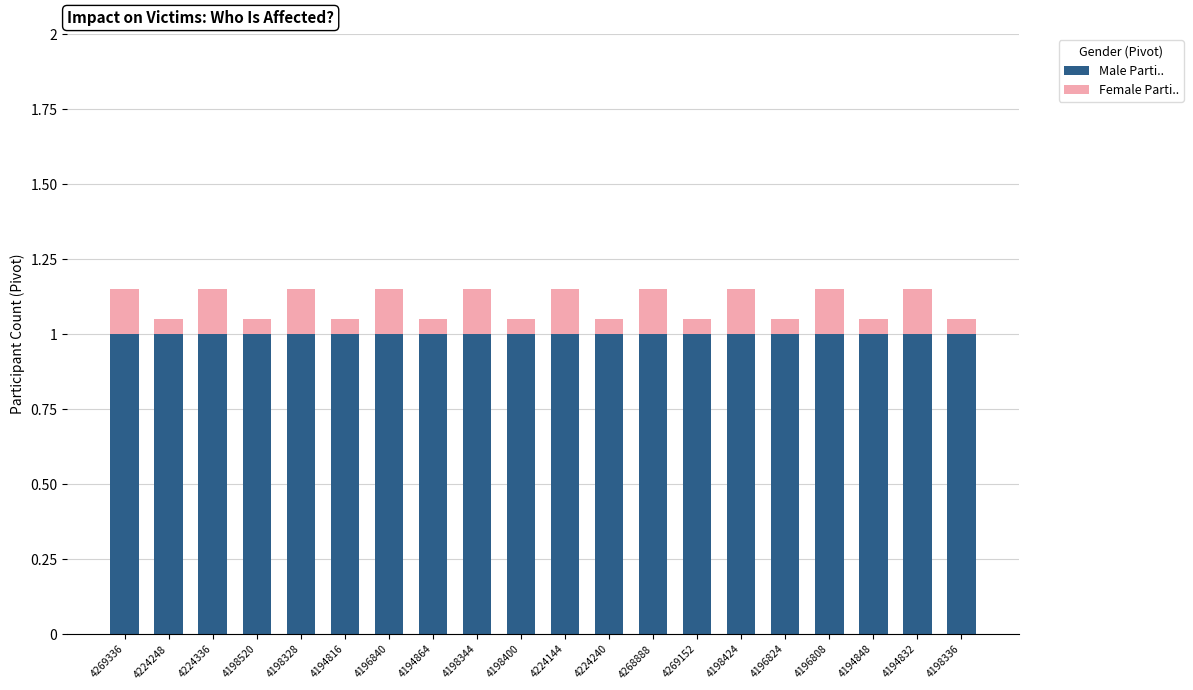

What is the minimum value for Male Parti..?

1.0